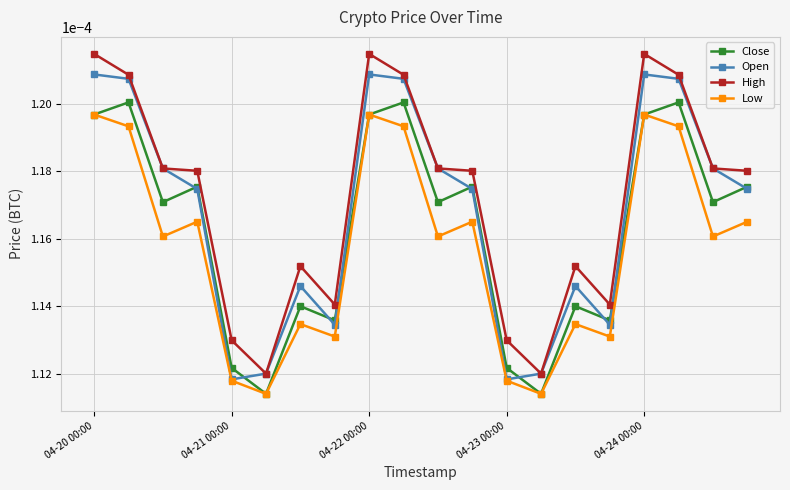

What are all the series names shown in the legend?

Close, Open, High, Low